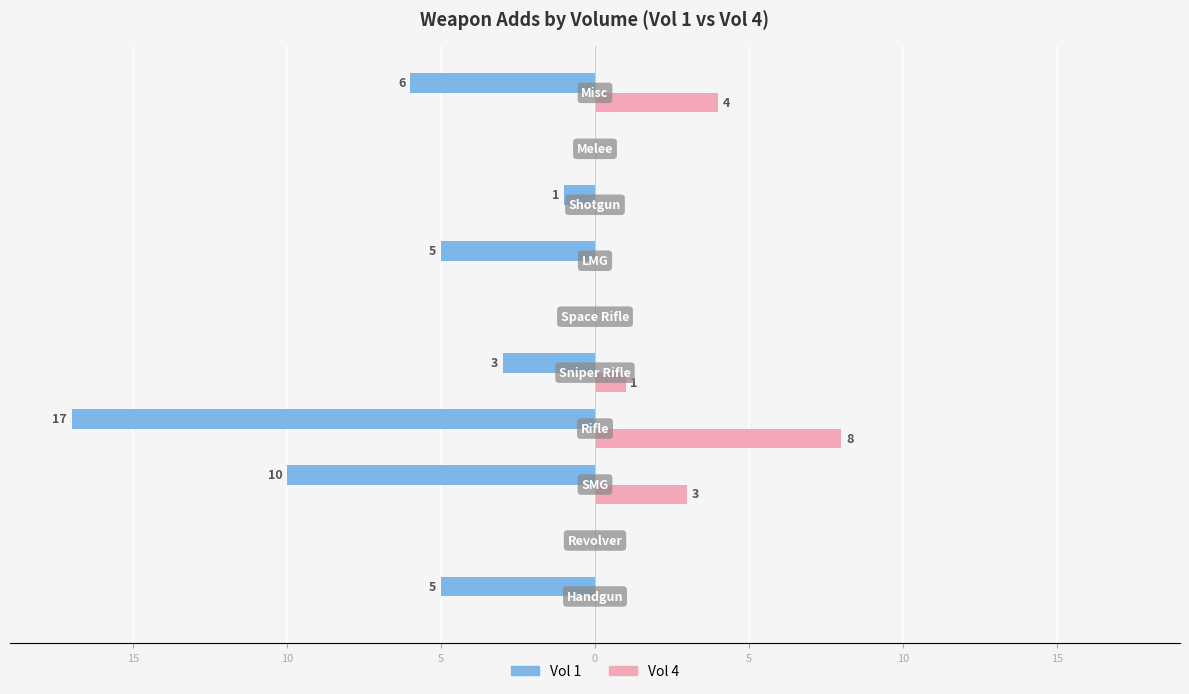

What are all the series names shown in the legend?

Vol 1, Vol 4